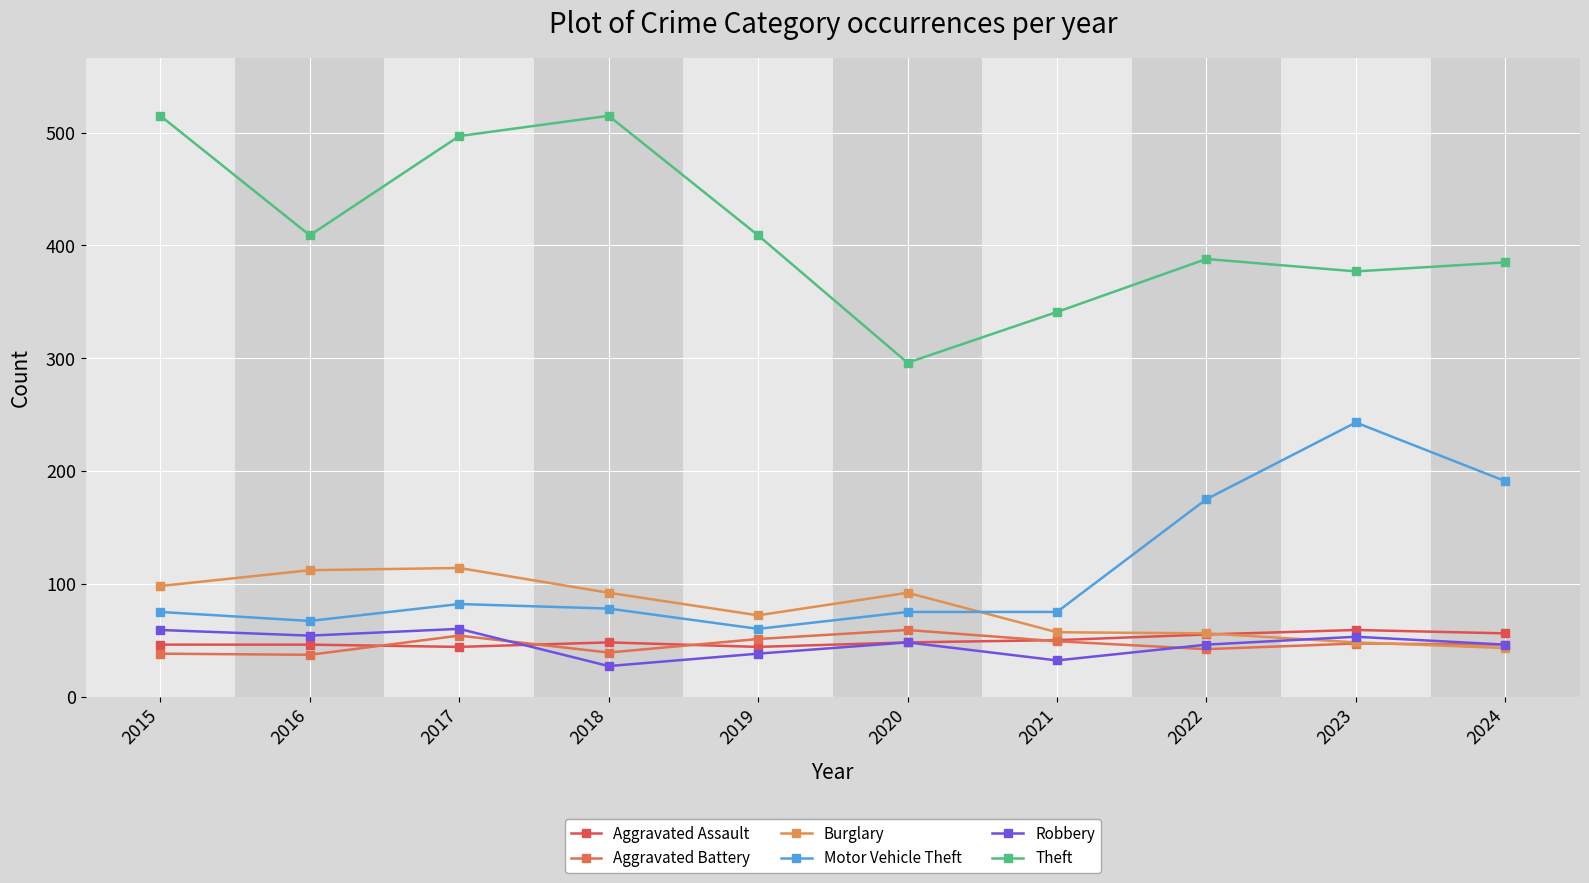

At which category does Robbery reach its first local valley?

2016